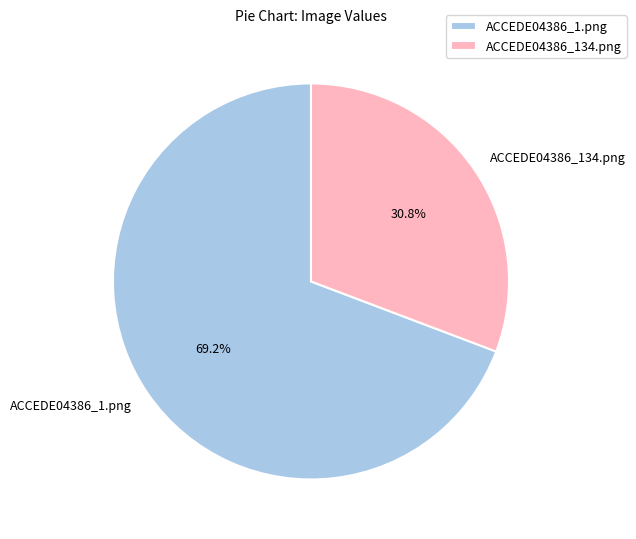

Which has a higher value, ACCEDE04386_1.png or ACCEDE04386_134.png?

ACCEDE04386_1.png